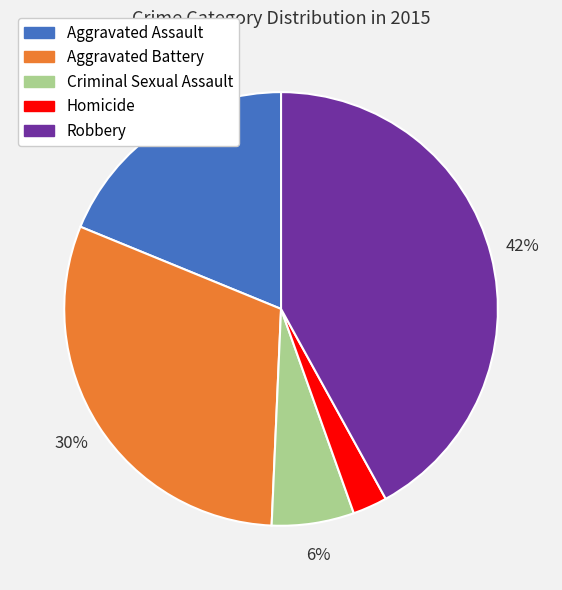

How many segments does this pie chart have?

5